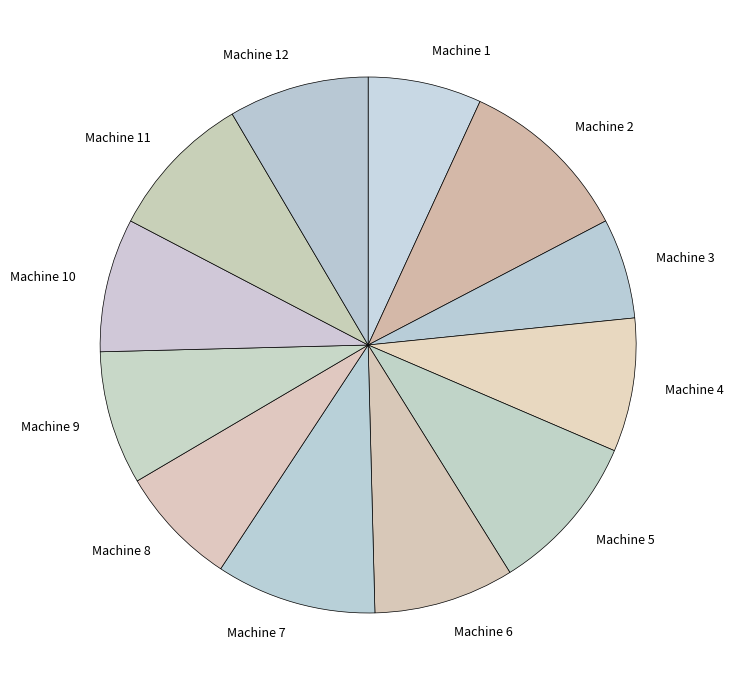

What is the largest slice in the pie chart?

Machine 2